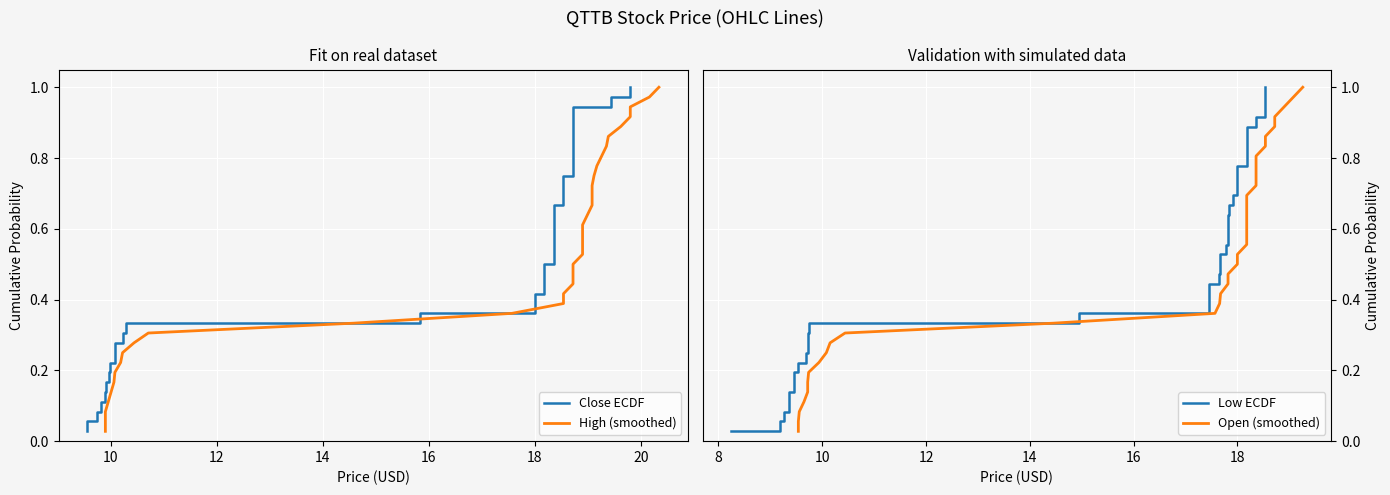

Is the value of High (smoothed) at 18 greater than the value of Open (smoothed) at 14?

Yes